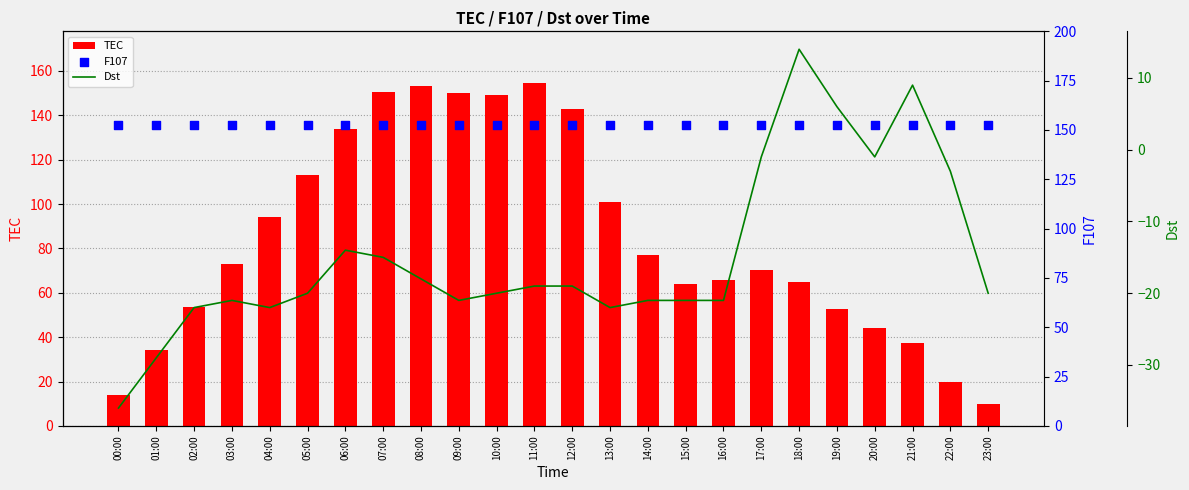

Is the value of F107 at 08:00 greater than the value of Dst at 05:00?

Yes